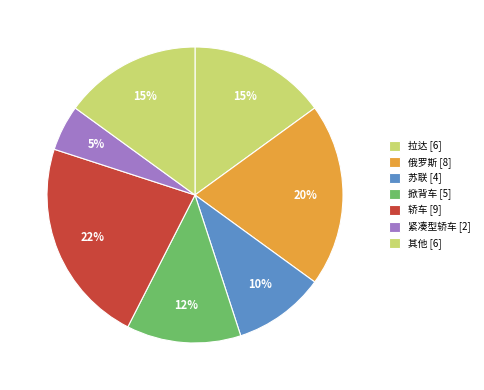

Count the number of slices in the pie.

7